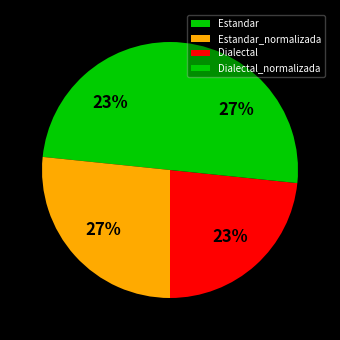

To the nearest percent, what portion does Estandar_normalizada represent?

27%